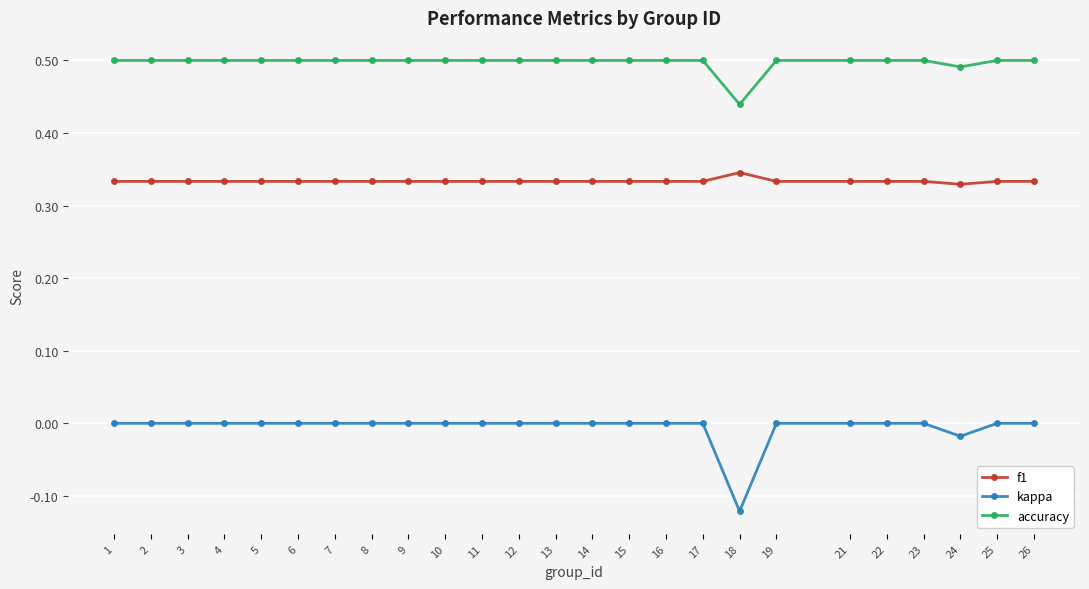

At which category does the chart reach its minimum across all series?

18